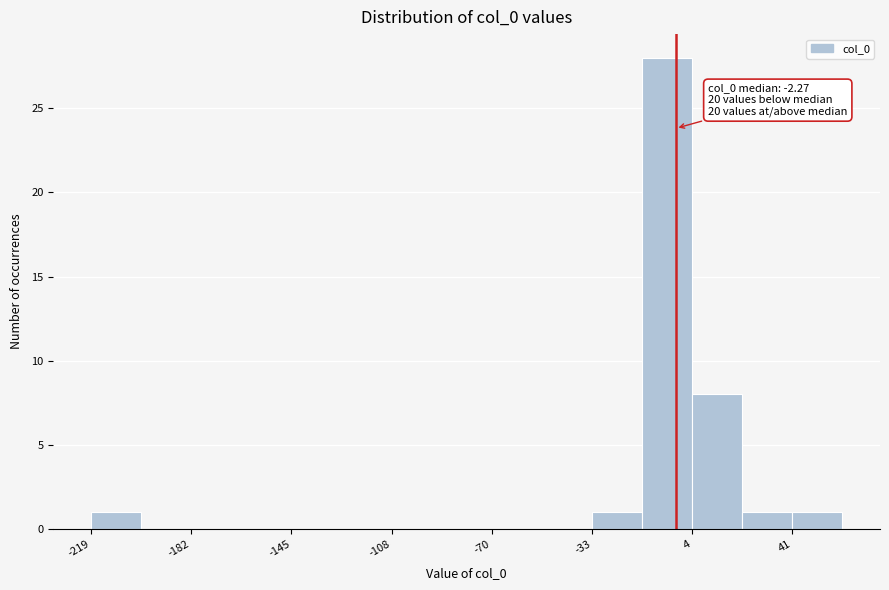

Around what value on the x-axis is the tallest bar? Give the approximate position of its centre, as read against the axis.

-5